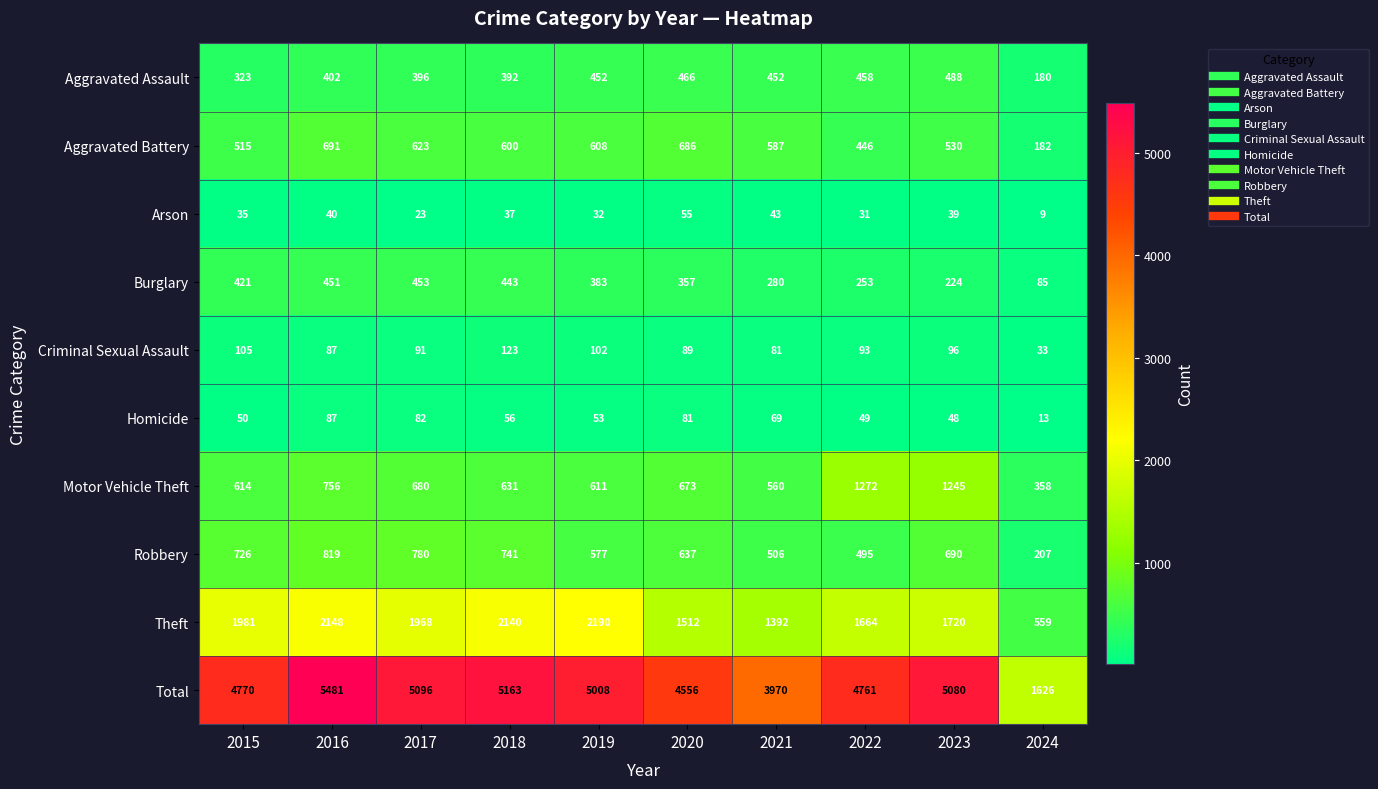

Which series has the largest total across all categories?

Total